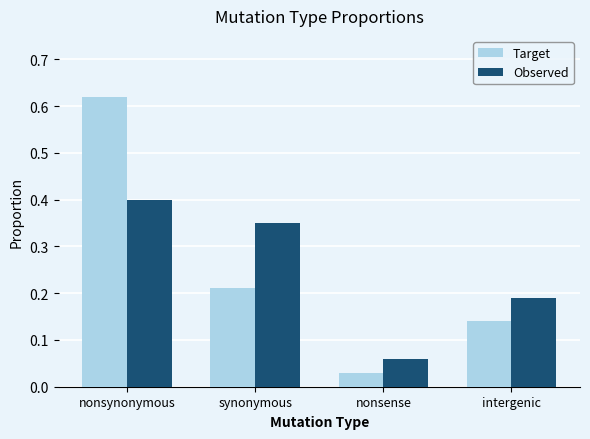

True or false: Observed has a value of 0.3 at intergenic.

False